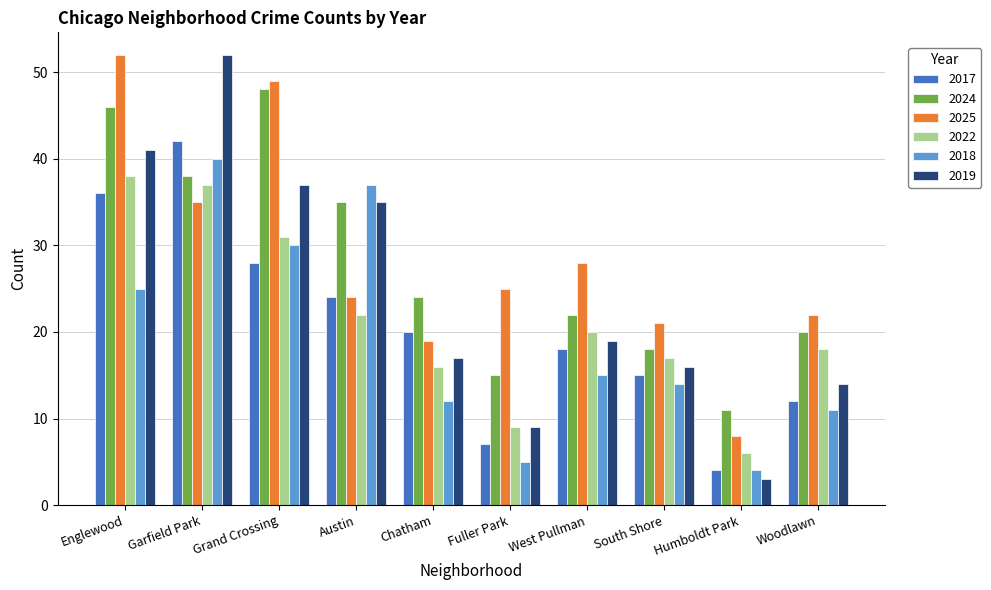

What is the sum of all 2022 values?

214